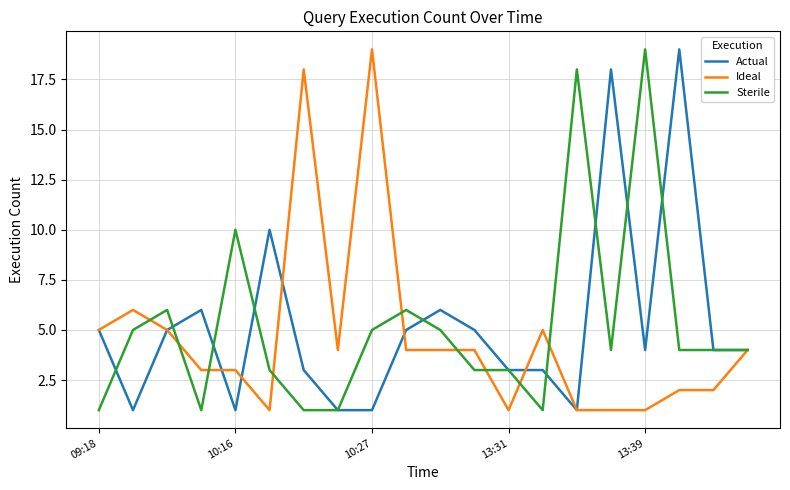

What is the greatest value displayed?

19